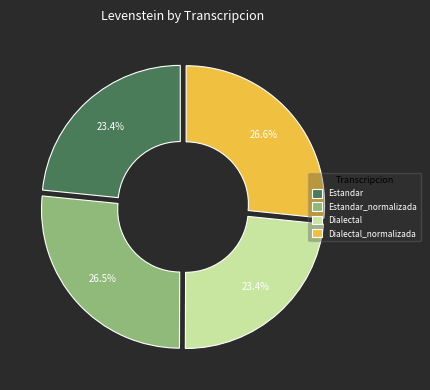

Is there any slice that represents more than half of the pie?

No